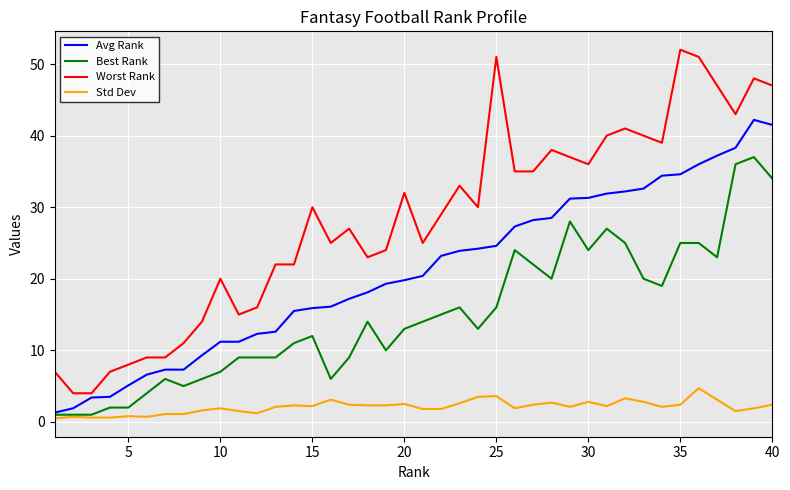

Which series has the largest range (max minus min)?

Worst Rank